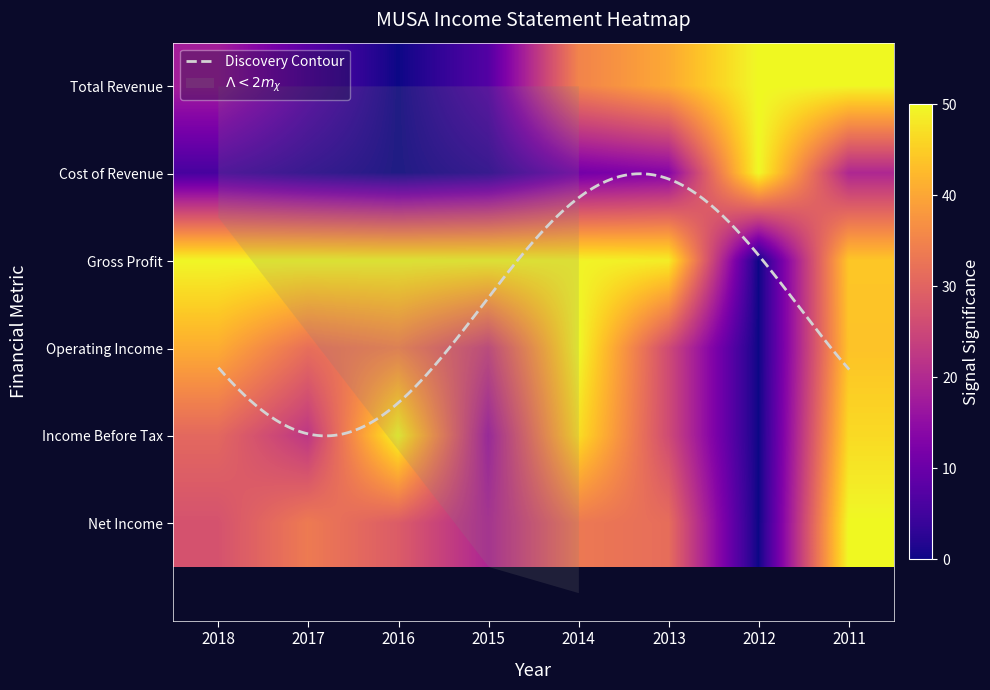

Reading left to right, what are all the values shown in this chart?

Total Revenue: 2018=18.0	2017=8.0	2016=0.0	2015=7.2	2014=35.0	2013=40.4	2012=50.0	2011=49.8
Cost of Revenue: 2018=5.7	2017=2.4	2016=0.0	2015=2.3	2014=11.2	2013=13.4	2012=50.0	2011=19.5
Gross Profit: 2018=49.7	2017=50.0	2016=49.8	2015=49.7	2014=49.4	2013=48.6	2012=0.0	2011=44.1
Operating Income: 2018=40.8	2017=31.7	2016=34.7	2015=24.2	2014=50.0	2013=25.7	2012=0.0	2011=43.6
Income Before Tax: 2018=30.7	2017=22.3	2016=50.0	2015=16.9	2014=46.9	2013=25.8	2012=0.0	2011=46.4
Net Income: 2018=27.0	2017=33.6	2016=28.7	2015=19.3	2014=33.3	2013=31.5	2012=0.0	2011=50.0